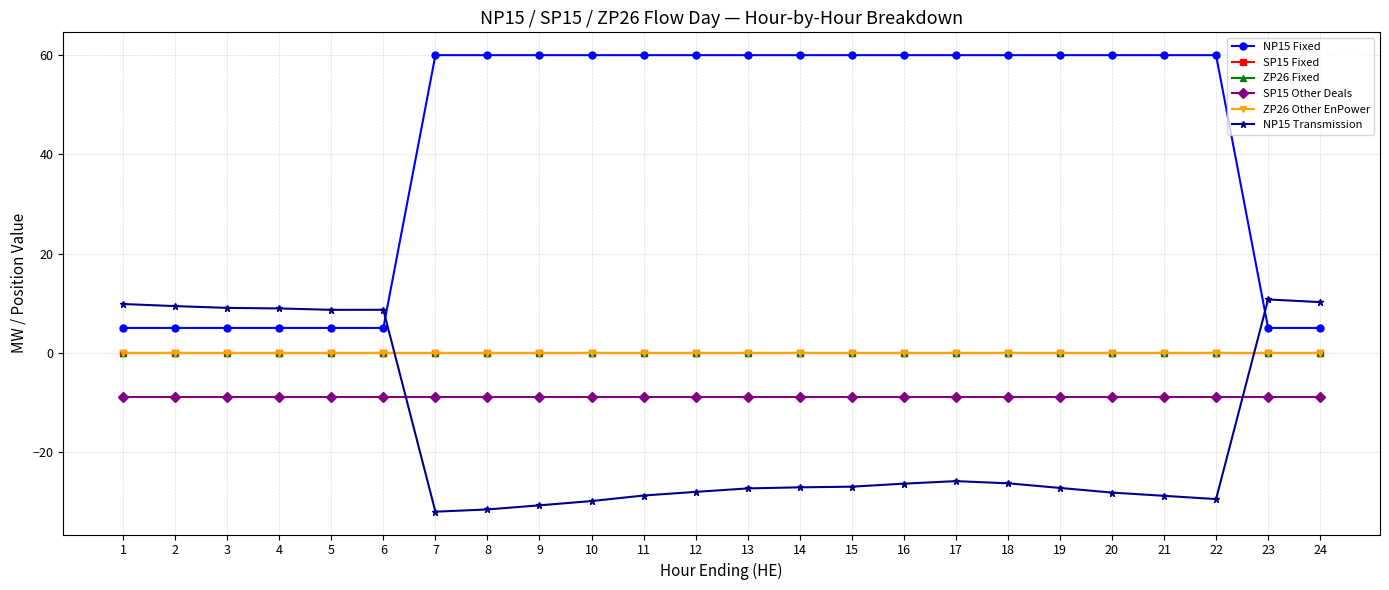

True or false: ZP26 Fixed and SP15 Other Deals cross at least once.

False